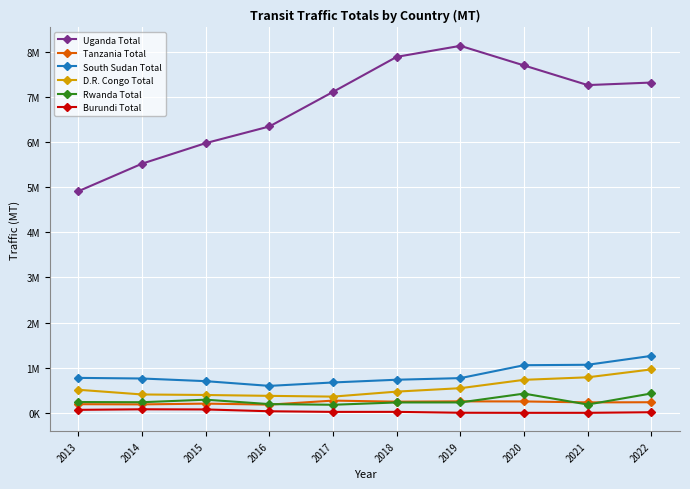

True or false: D.R. Congo Total and Uganda Total cross at least once.

False